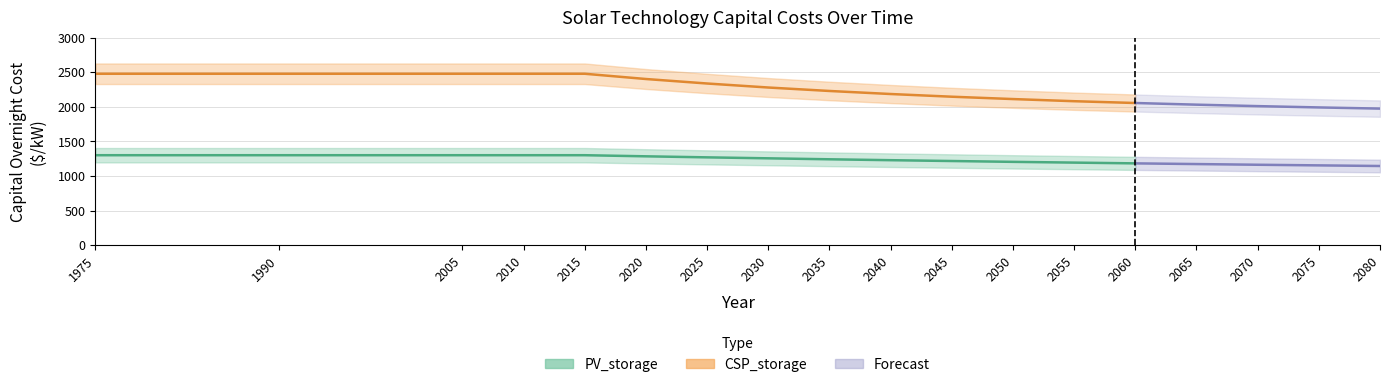

True or false: CSP_storage and PV_storage intersect in this chart.

False